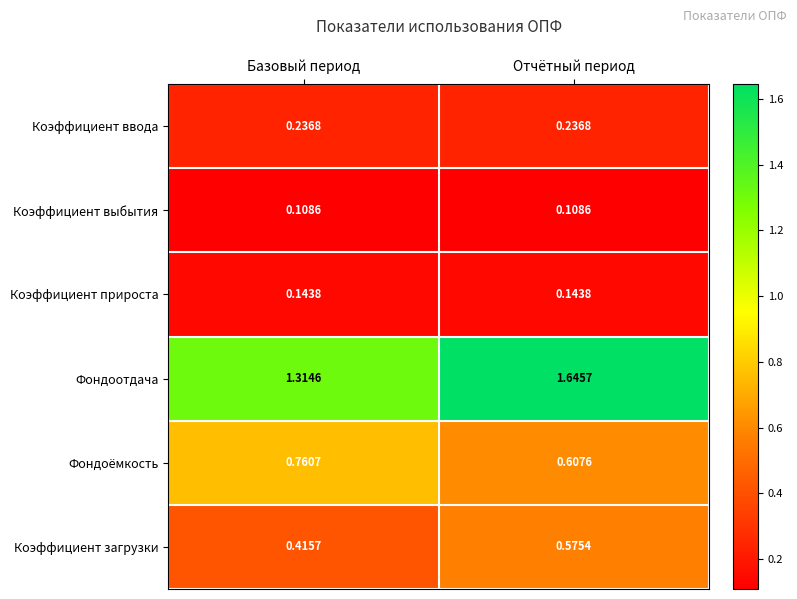

Which series has the largest total across all categories?

Фондоотдача